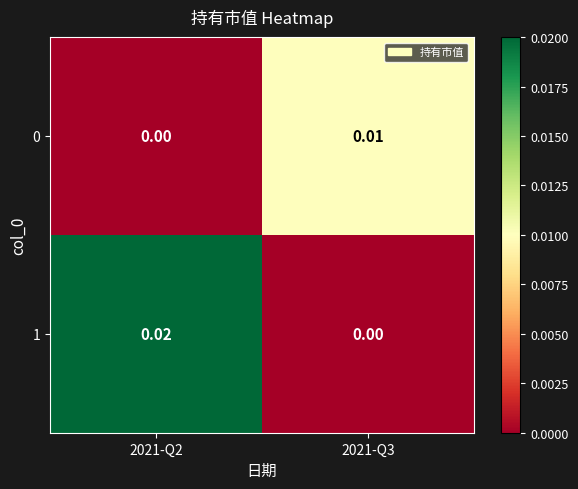

Which series has the largest total across all categories?

1